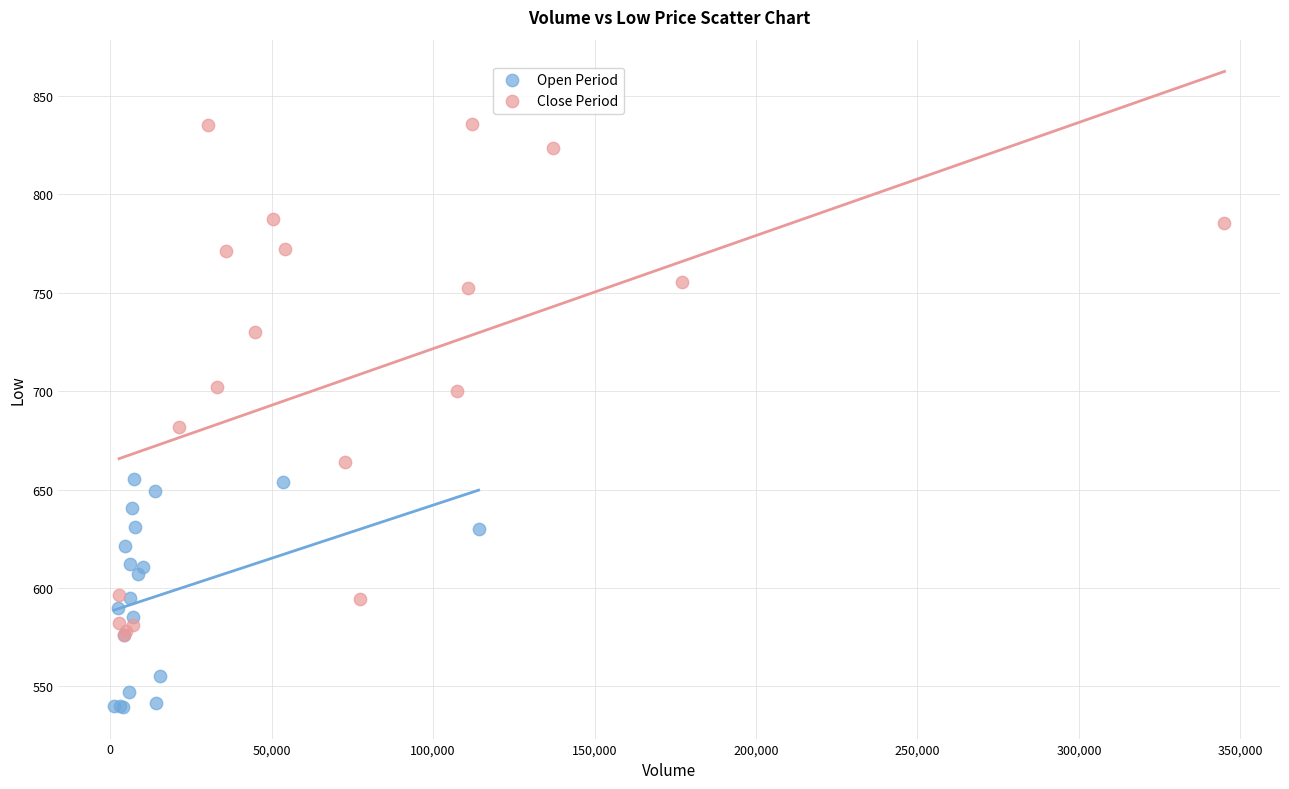

Which series has the largest Y range (max minus min)?

Close Period